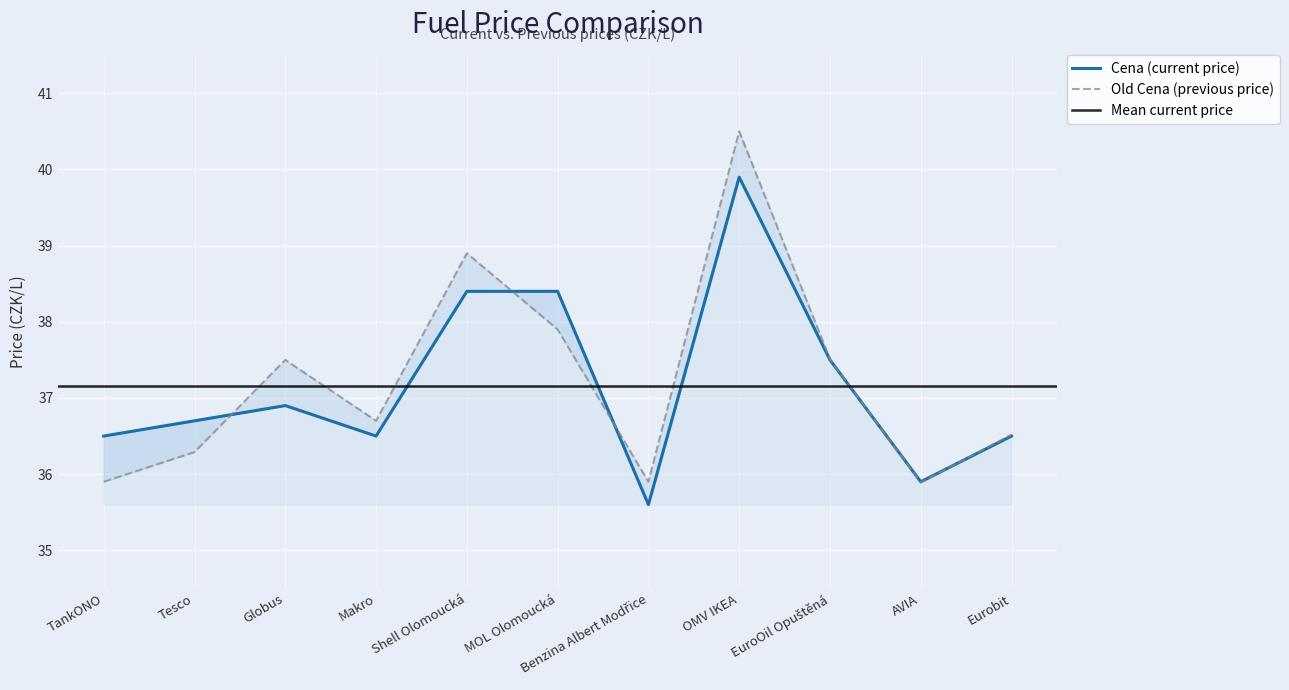

Which category has the highest value in the Old Cena series?

OMV IKEA